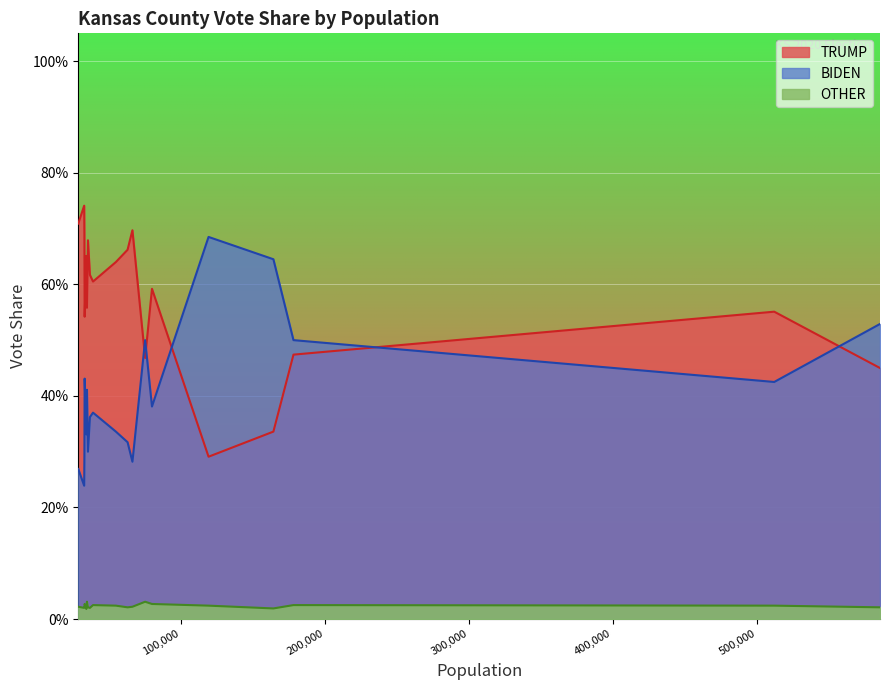

What is the value of the BIDEN point at the 16th from the left?

0.3